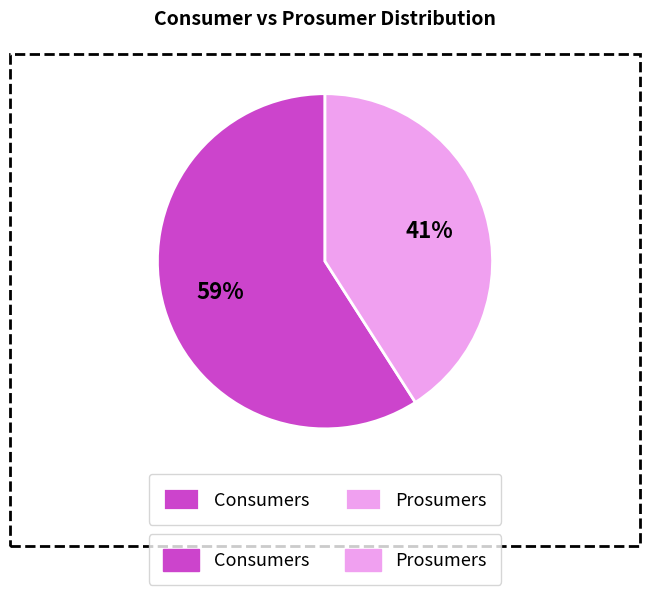

To the nearest percent, what is the difference between the largest and smallest slice percentages?

18%